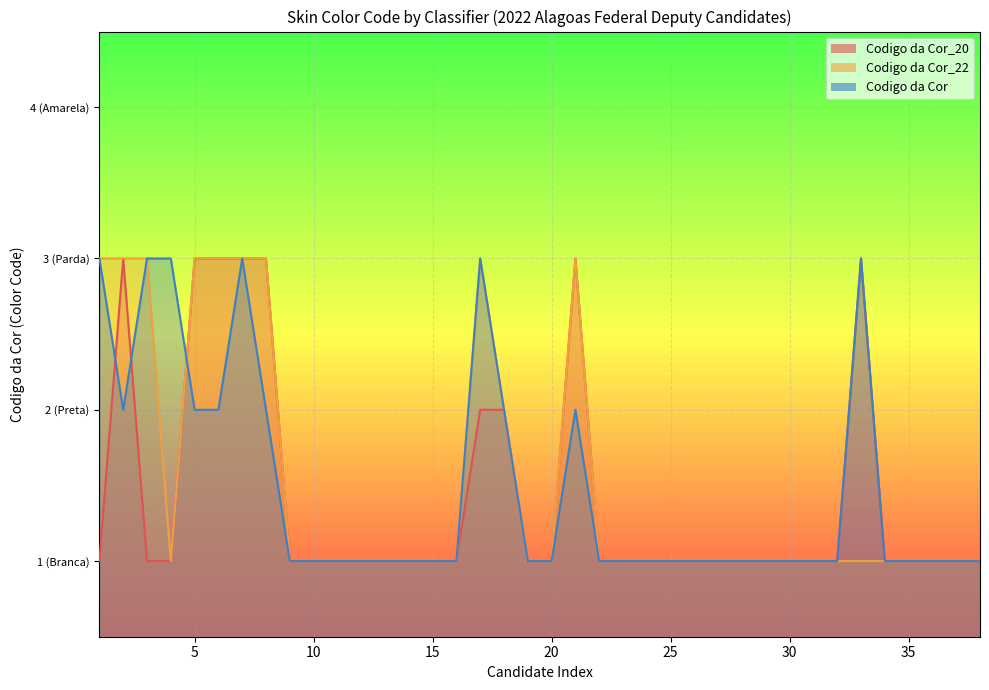

True or false: Codigo da Cor_22 and Codigo da Cor_20 intersect in this chart.

False